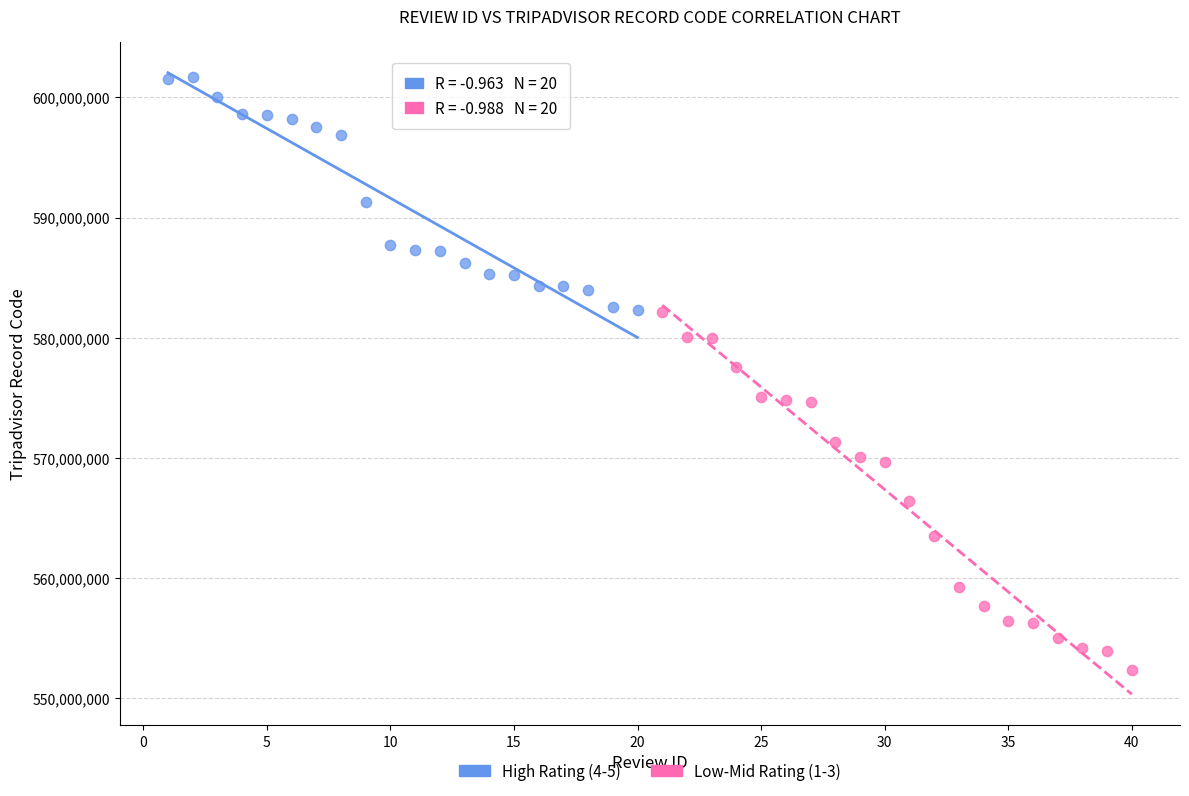

What are all the series names shown in the legend?

High Rating (4-5), Low-Mid Rating (1-3)